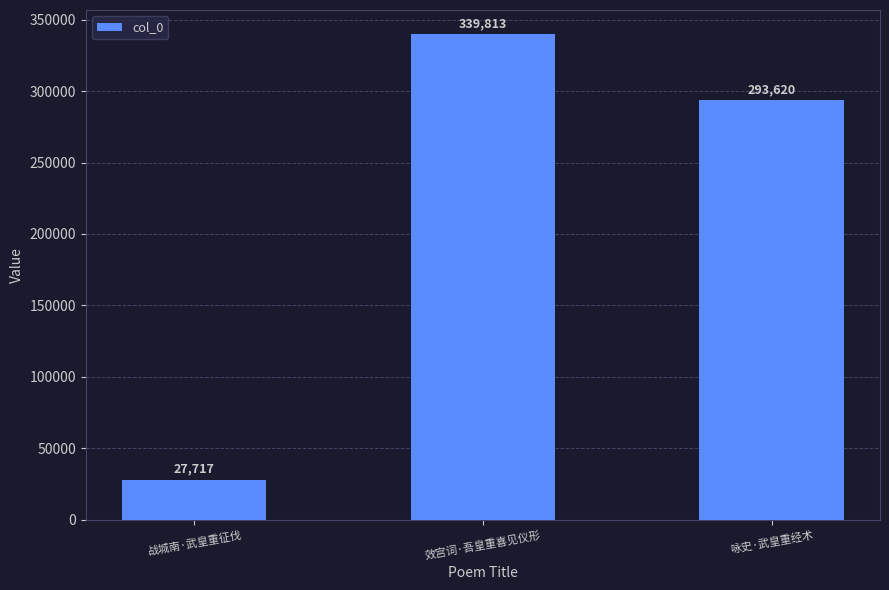

Where does the data first go above 293620?

效宫词·吾皇重喜见仪形